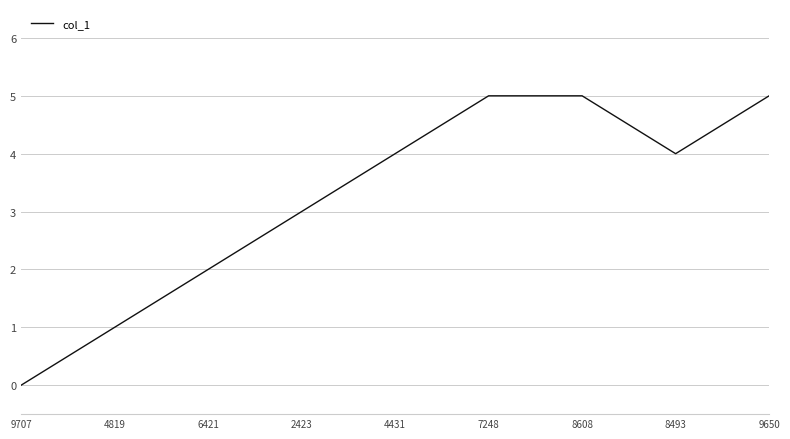

The value at 7248 is 5. True or false?

True